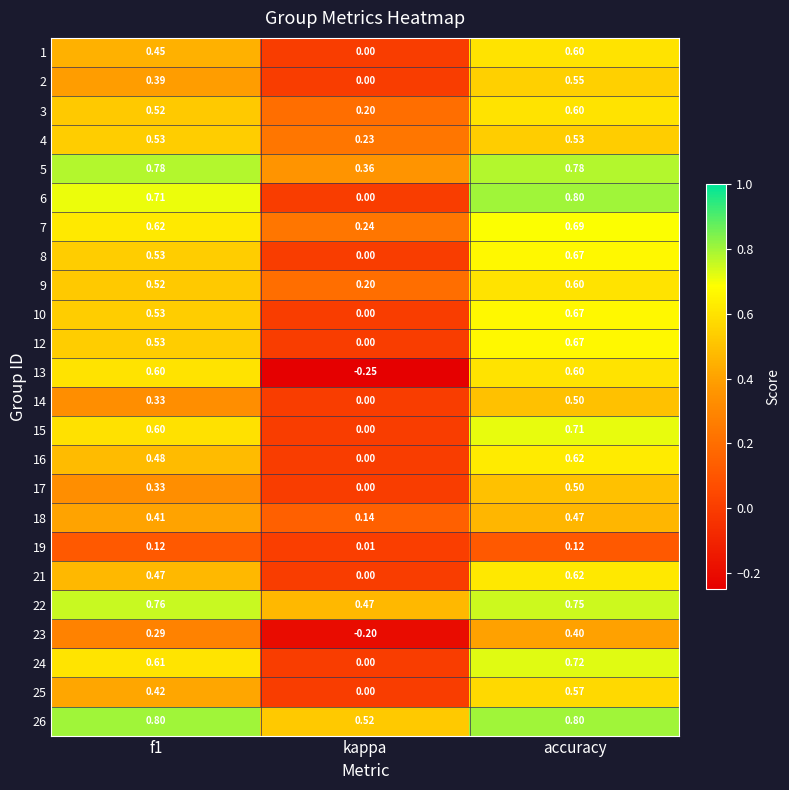

At which category is the sum across all series the highest?

accuracy